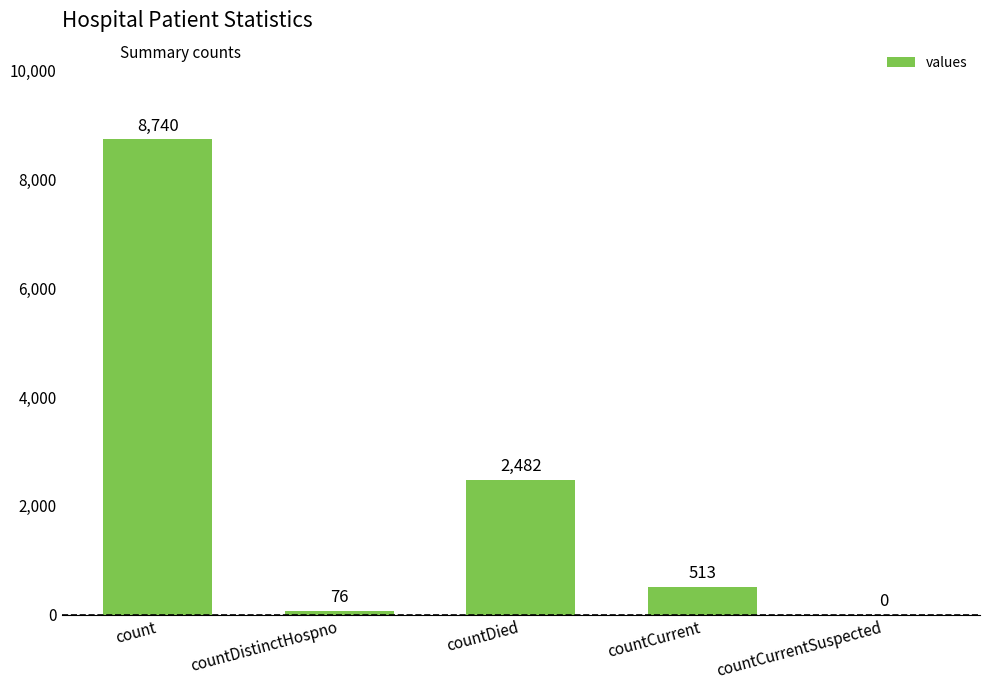

What is the approximate value at count?

8740